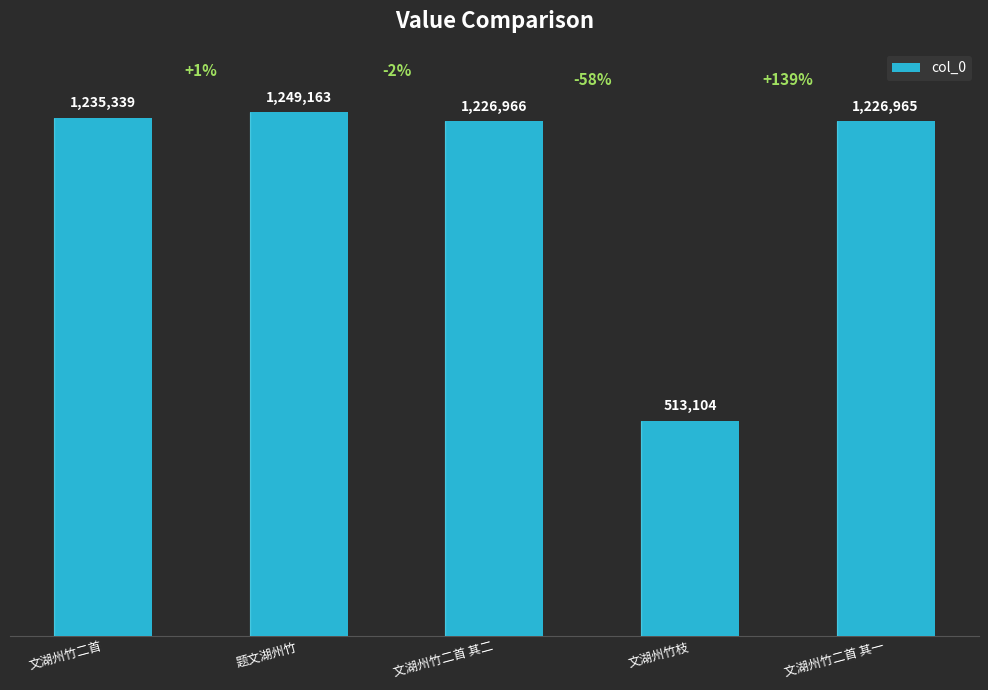

Reading left to right, extract all data points from this chart.

文湖州竹二首=1235339	题文湖州竹=1249163	文湖州竹二首 其二=1226966	文湖州竹枝=513104	文湖州竹二首 其一=1226965